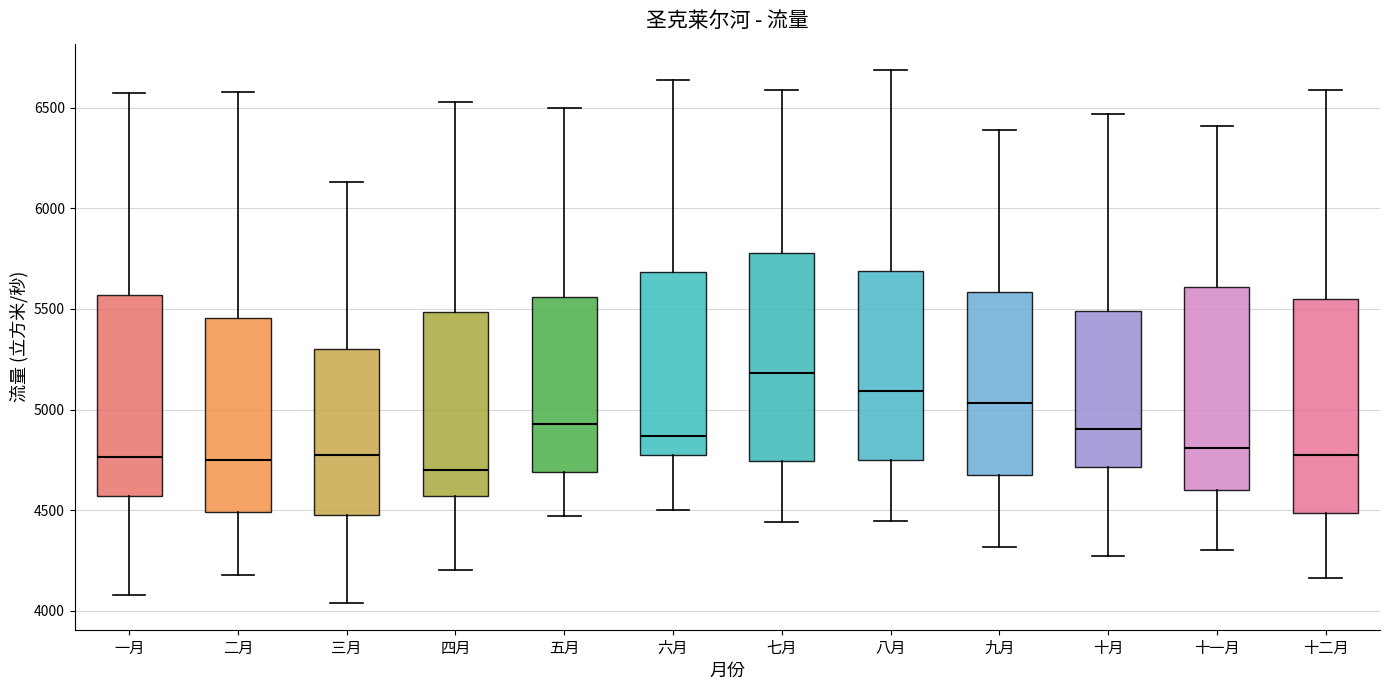

Which box's median line is the highest?

七月